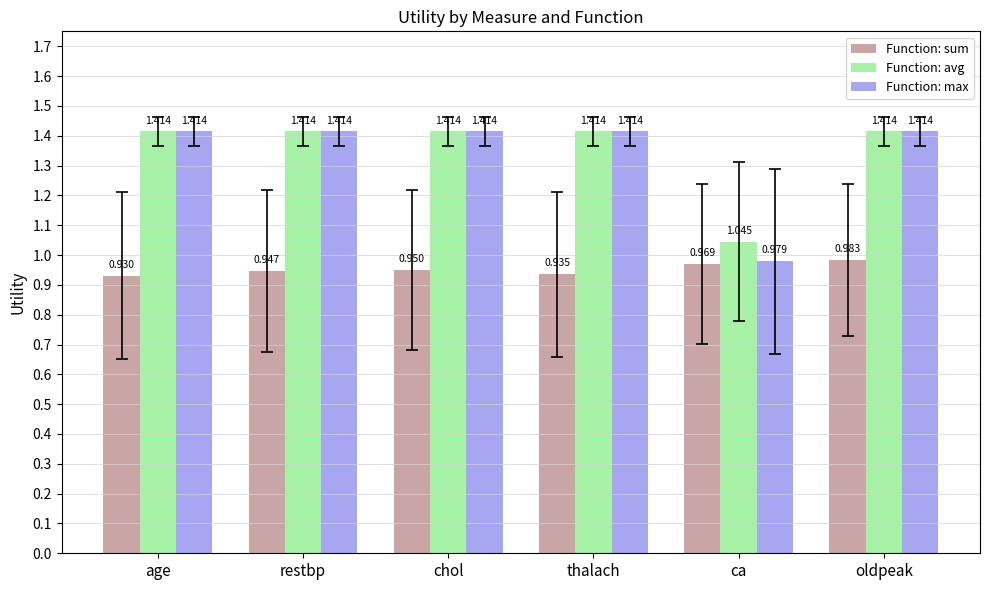

What is the label of the 3rd bar from the left?

chol